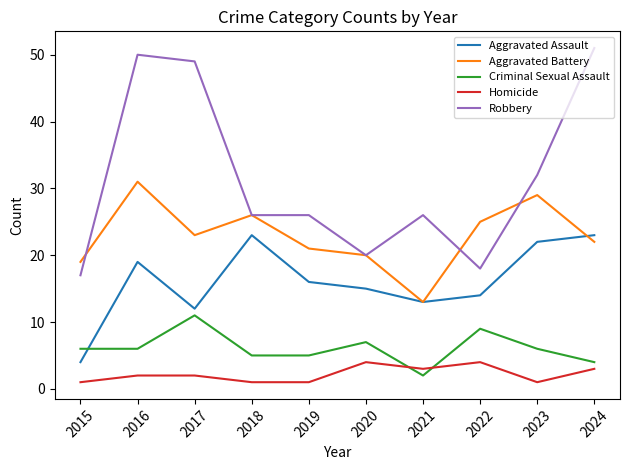

What is the lowest value of the Aggravated Battery series?

13